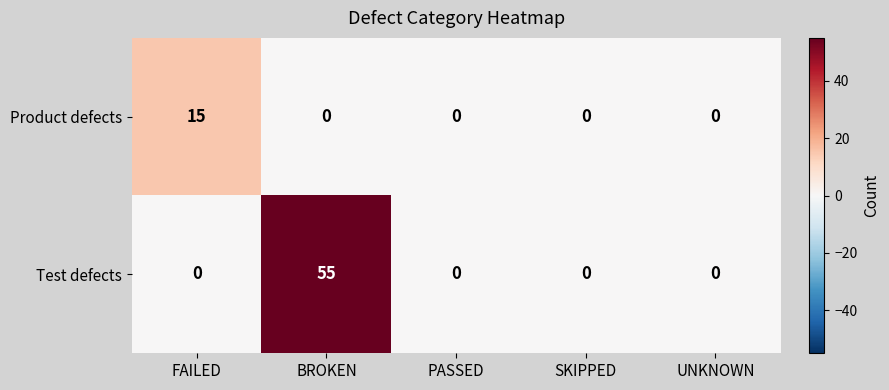

Count the number of data series in this chart.

2